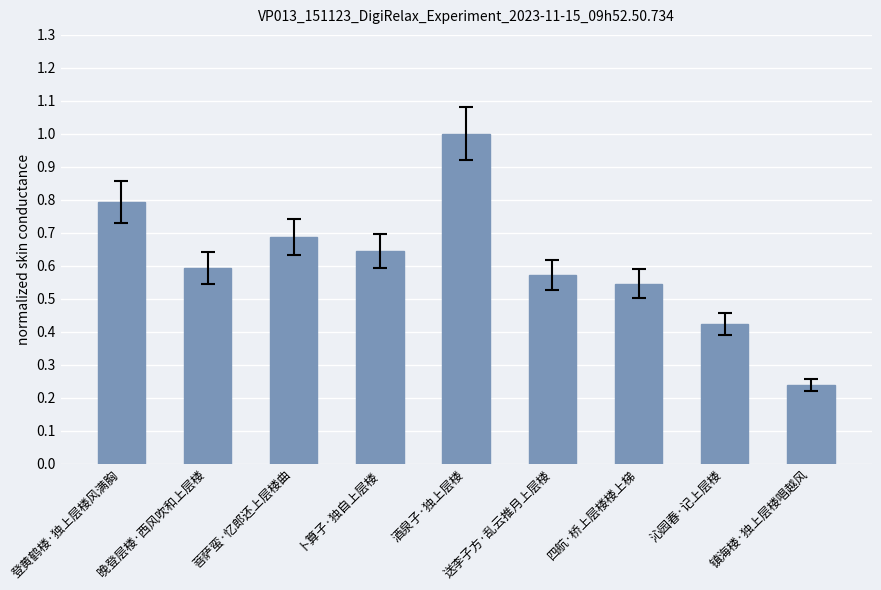

What is the change in value from 卜算子·独自上层楼 to 镇海楼·独上层楼唱越风?

-0.4